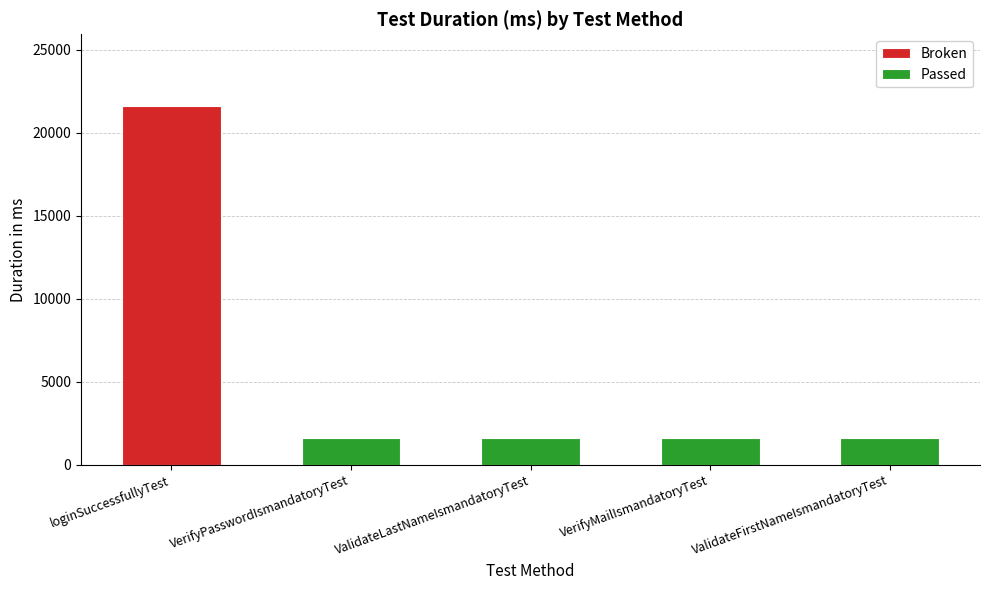

What is the ratio of the value at VerifyMailIsmandatoryTest to the value at VerifyPasswordIsmandatoryTest?

1.0